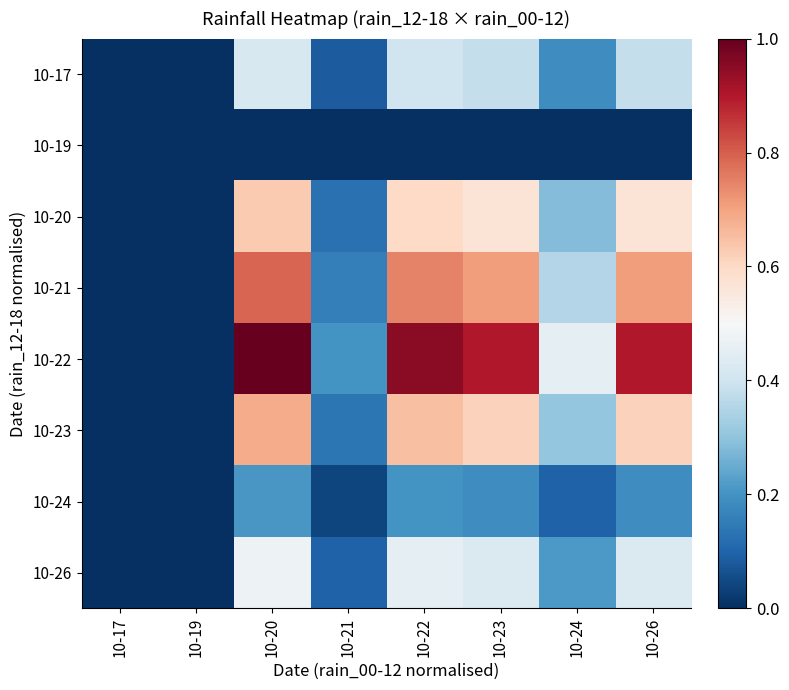

What is the total value across all series at 10-20?

4.2